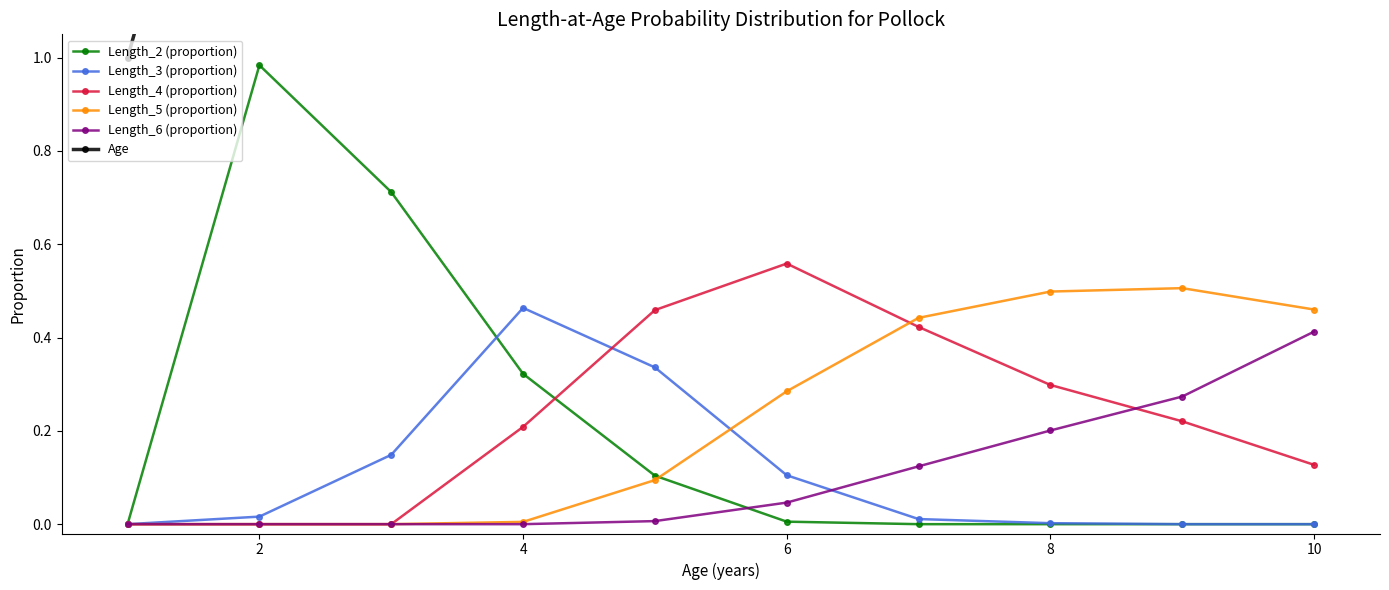

The Length_5 (proportion) series shows 0.7 at 8. True or false?

False